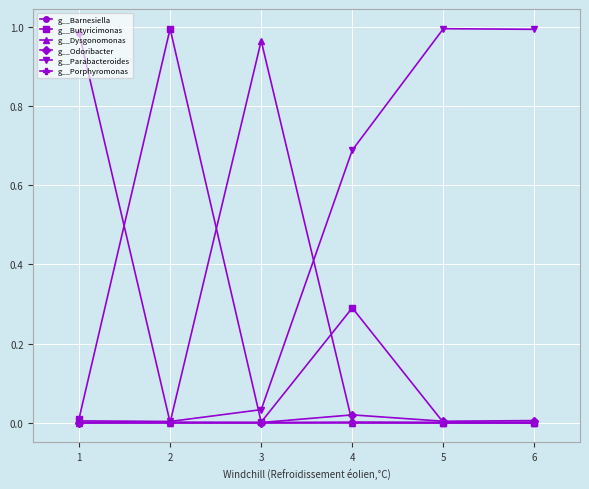

True or false: g__Dysgonomonas and g__Odoribacter intersect in this chart.

True